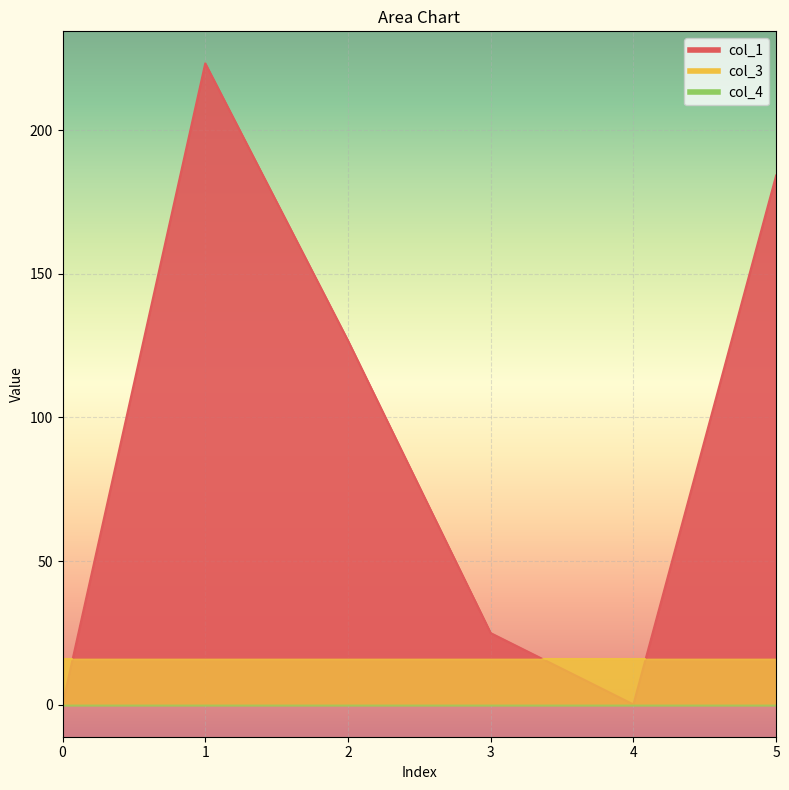

Which series has the largest total across all categories?

col_1